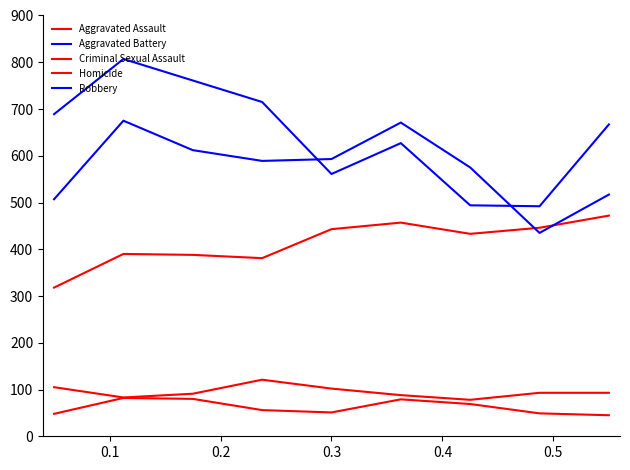

Does the chart have visible grid lines?

No